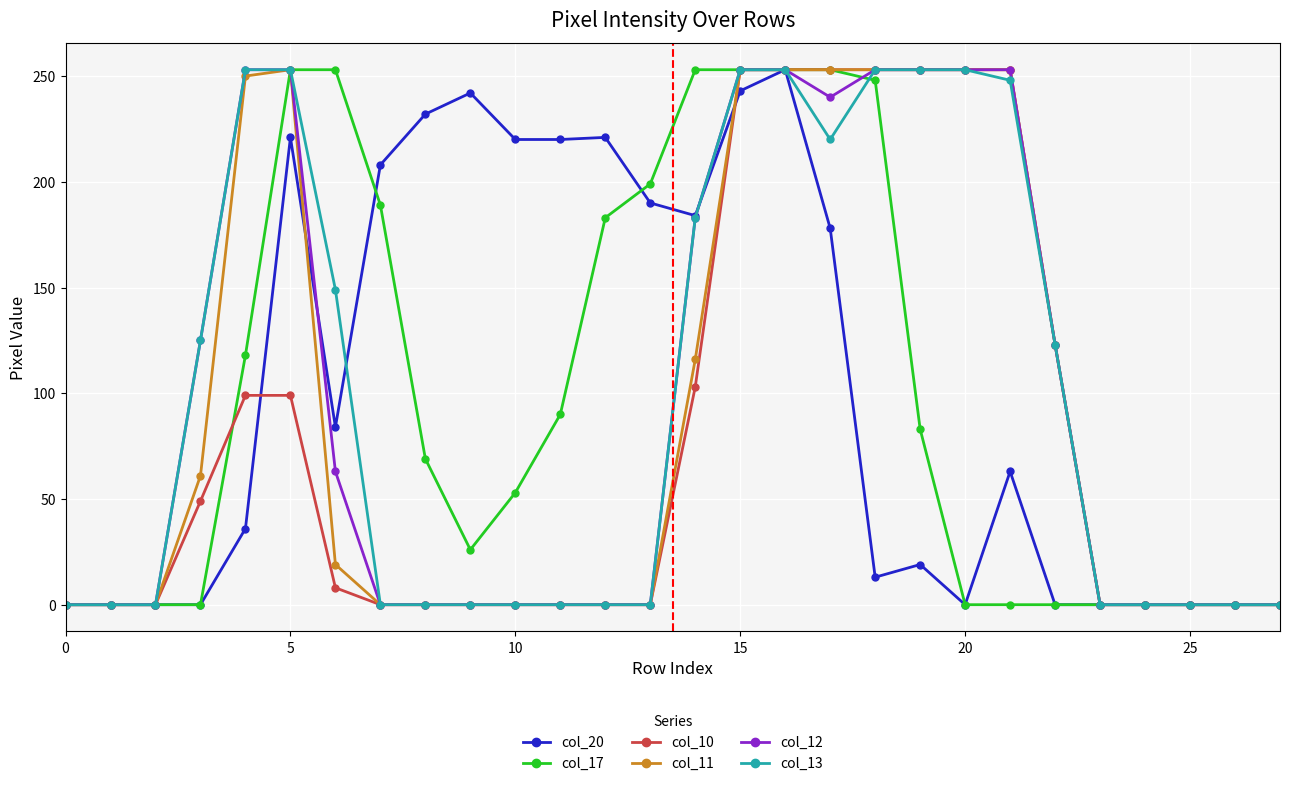

What is the difference between the second highest and second lowest values in the col_17 series?

253